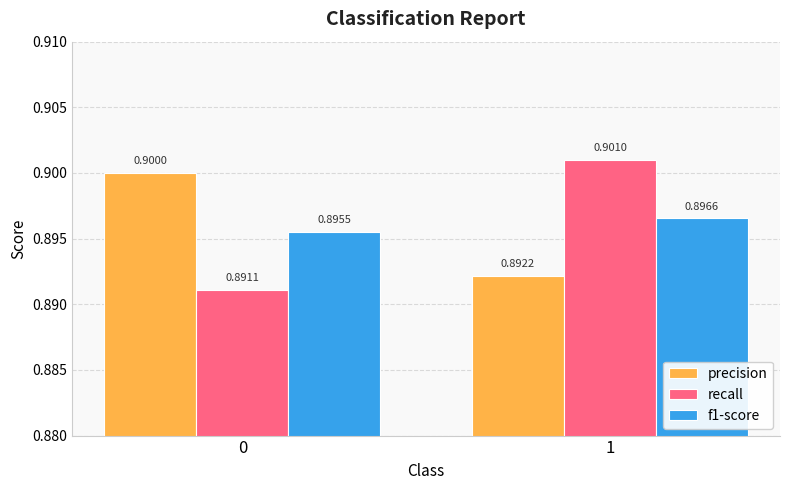

What is the approximate value of f1-score at 0?

0.9